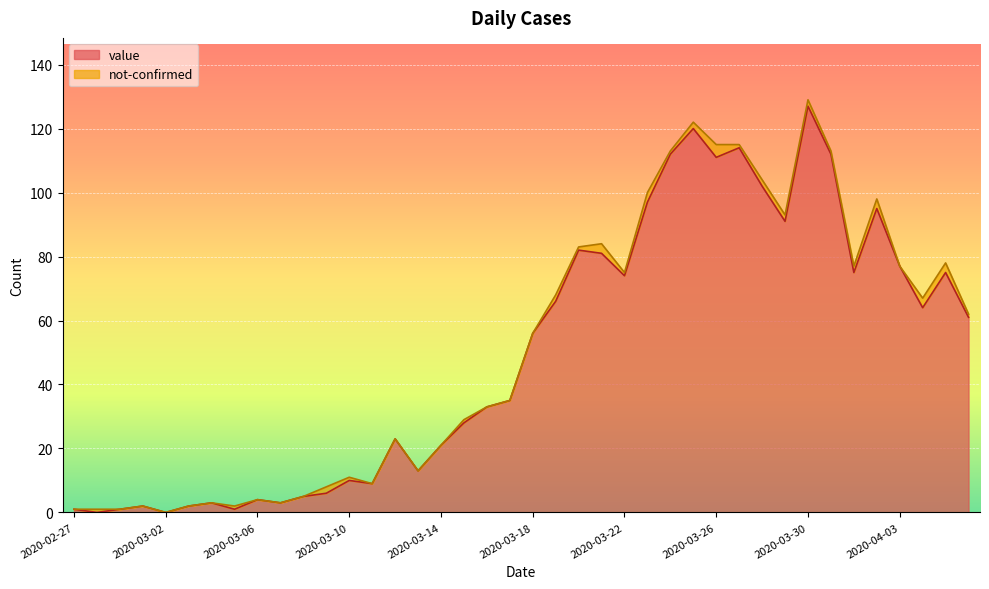

What is the label of the 33rd point from the left?

2020-03-30